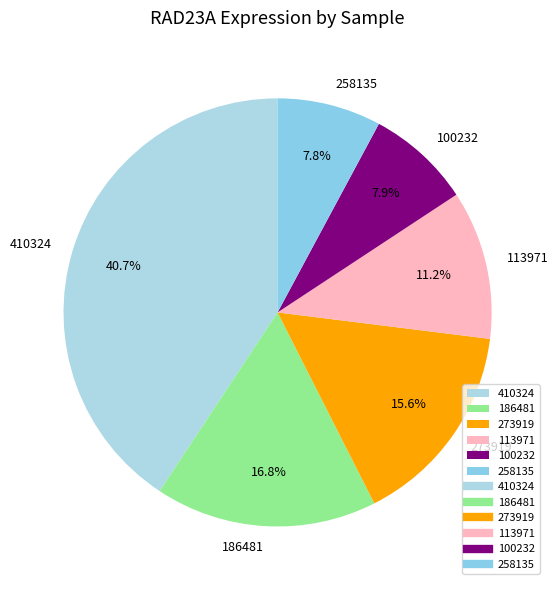

How many slices are in this pie chart?

6